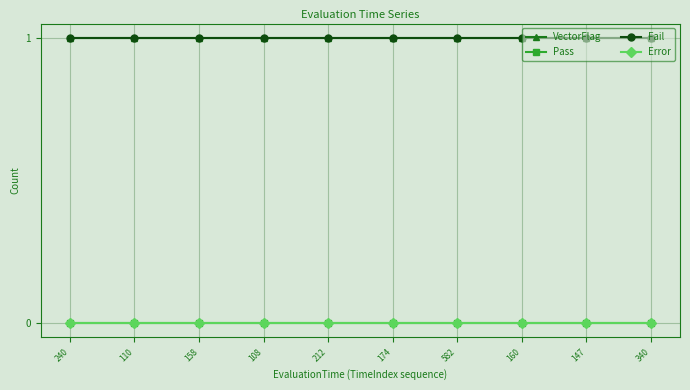

What position from the right is 582?

4